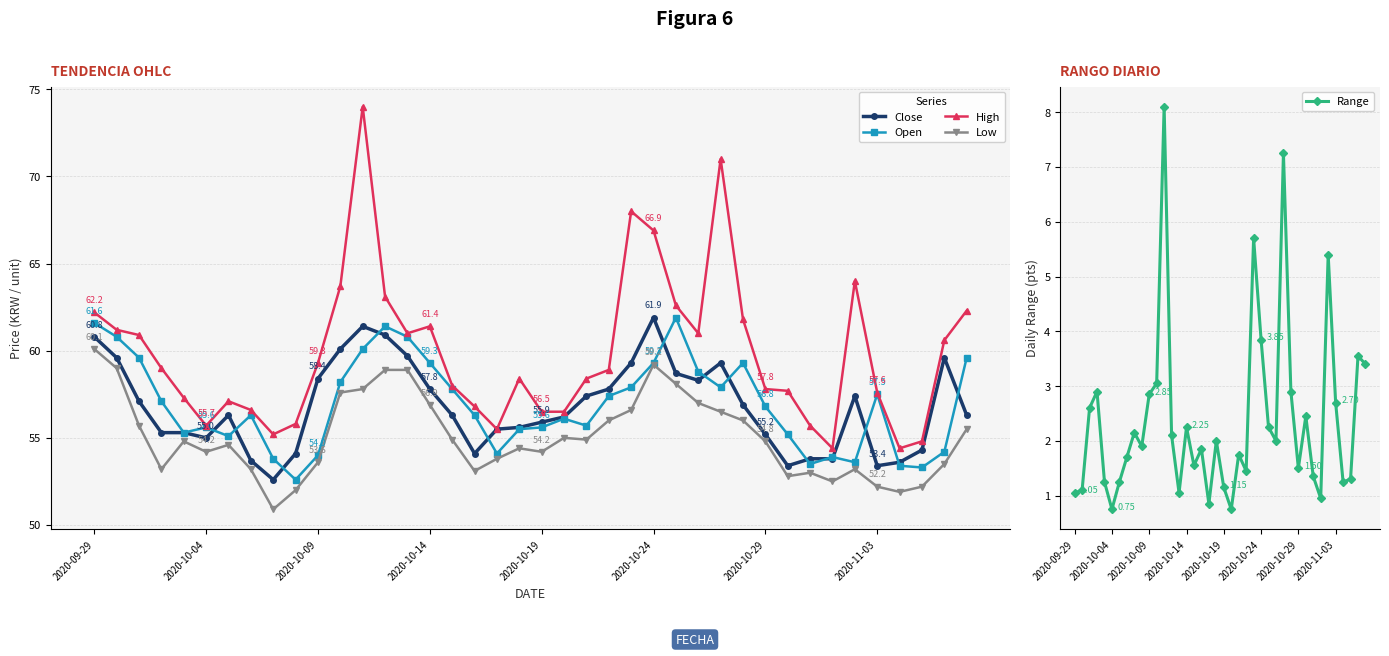

Which series changed the most between 17 and 23?

Close